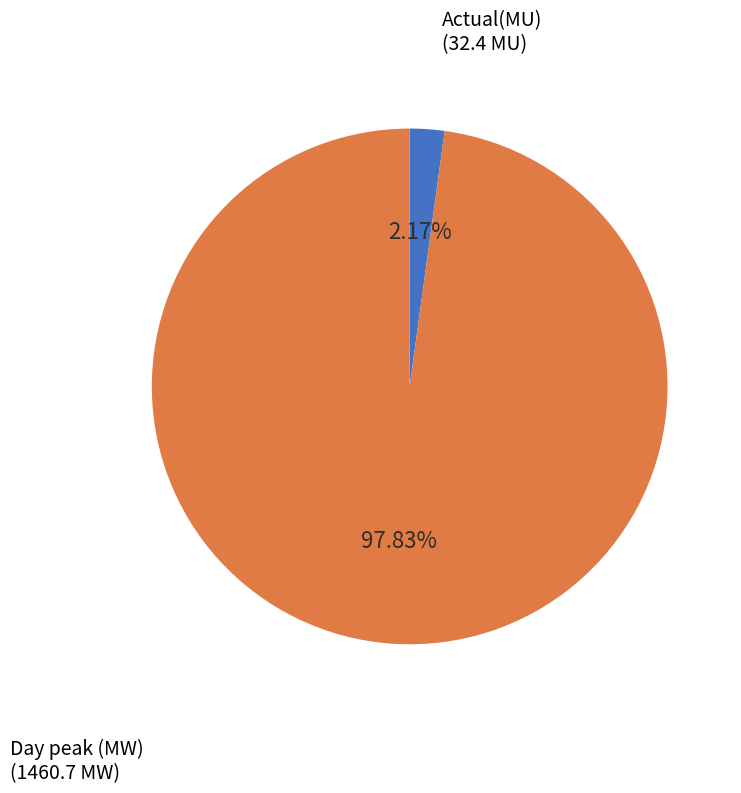

Is there a majority slice in this chart?

Yes